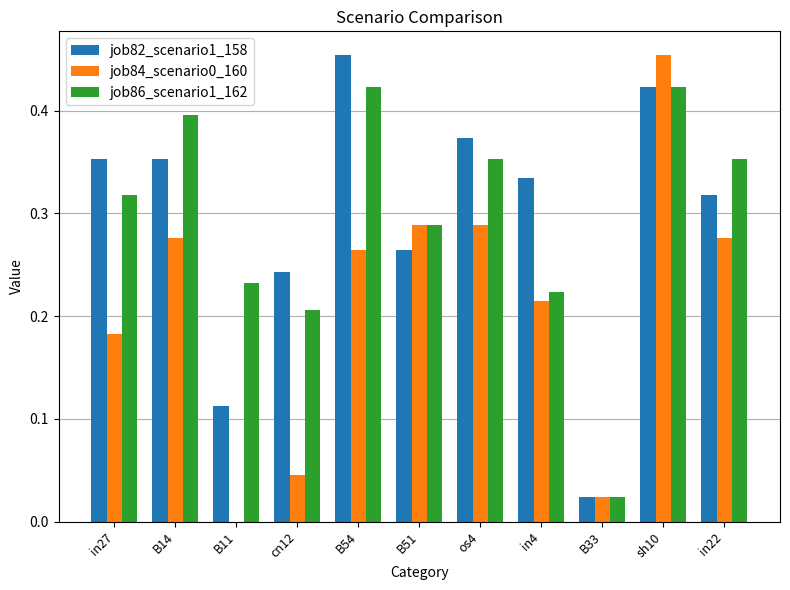

How many groups of bars are there?

11